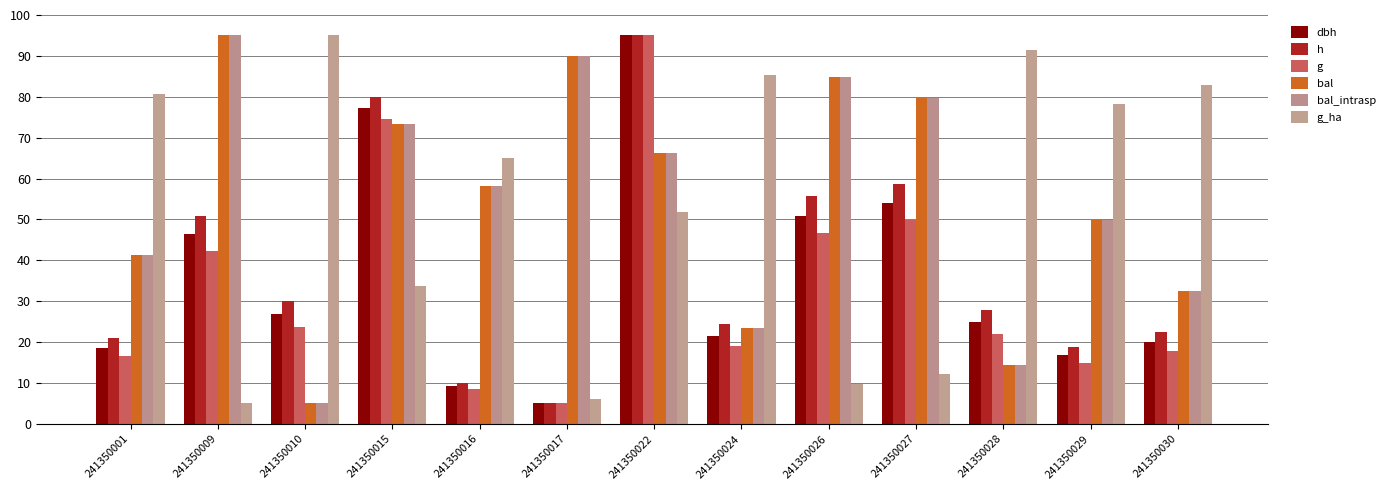

What is the highest value of the bal_intrasp series?

95.0